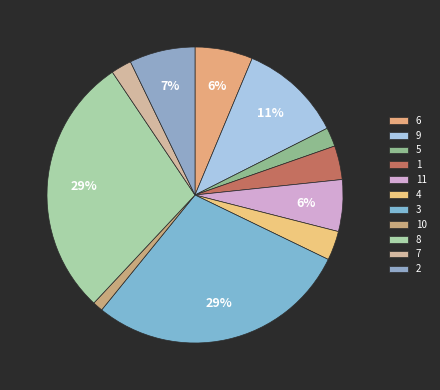

Is the sum of 3 and 9 greater than half?

No